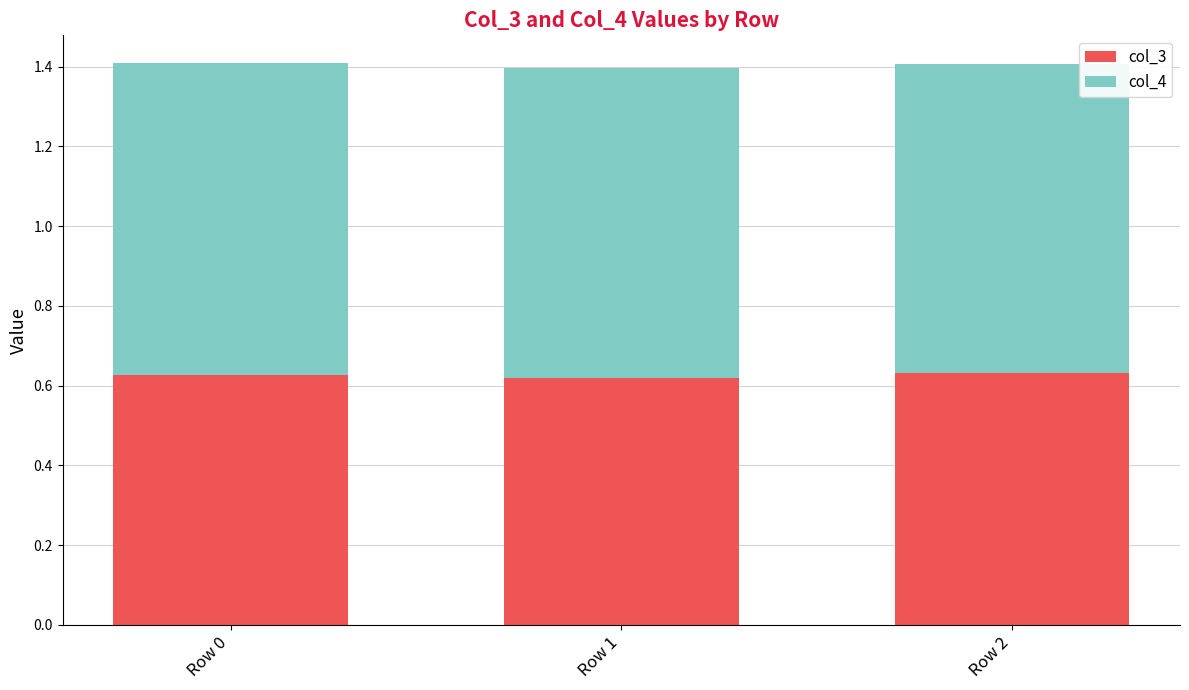

True or false: col_3 has a value of 1.1 at Row 1.

False